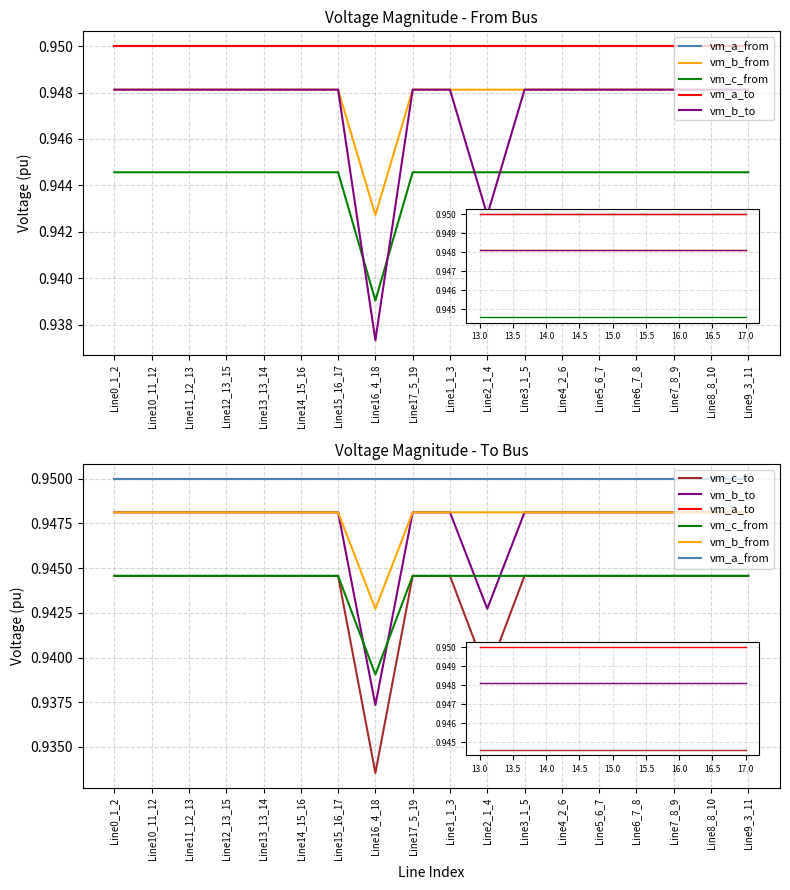

True or false: vm_b_from and vm_b_to cross at least once.

False